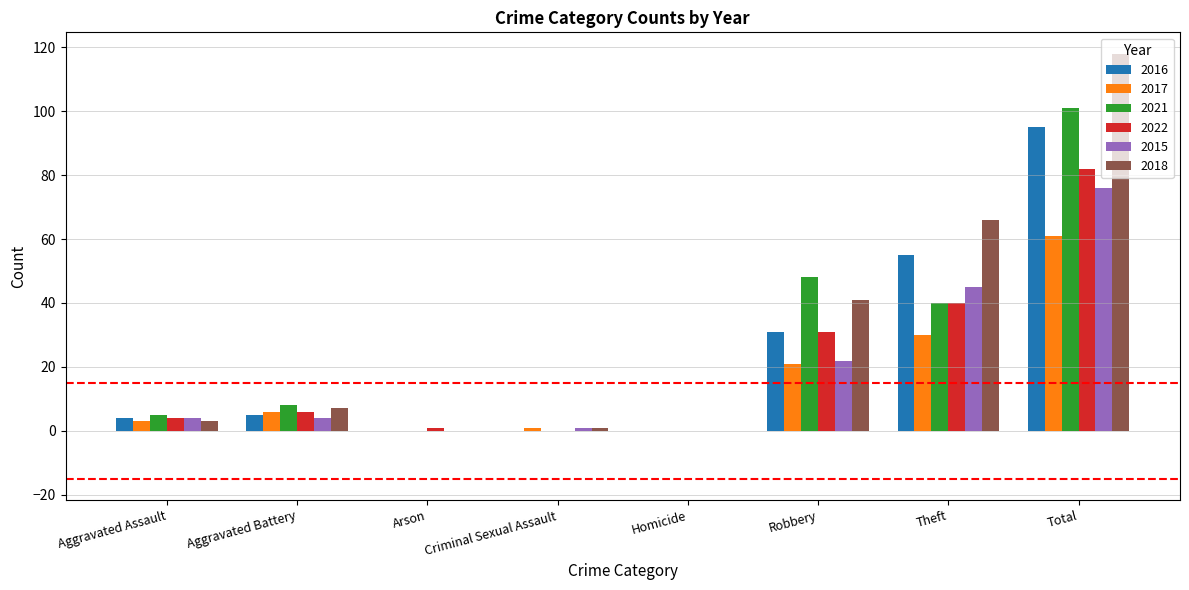

What is the sum of the 2021 values at Aggravated Assault and Total?

106